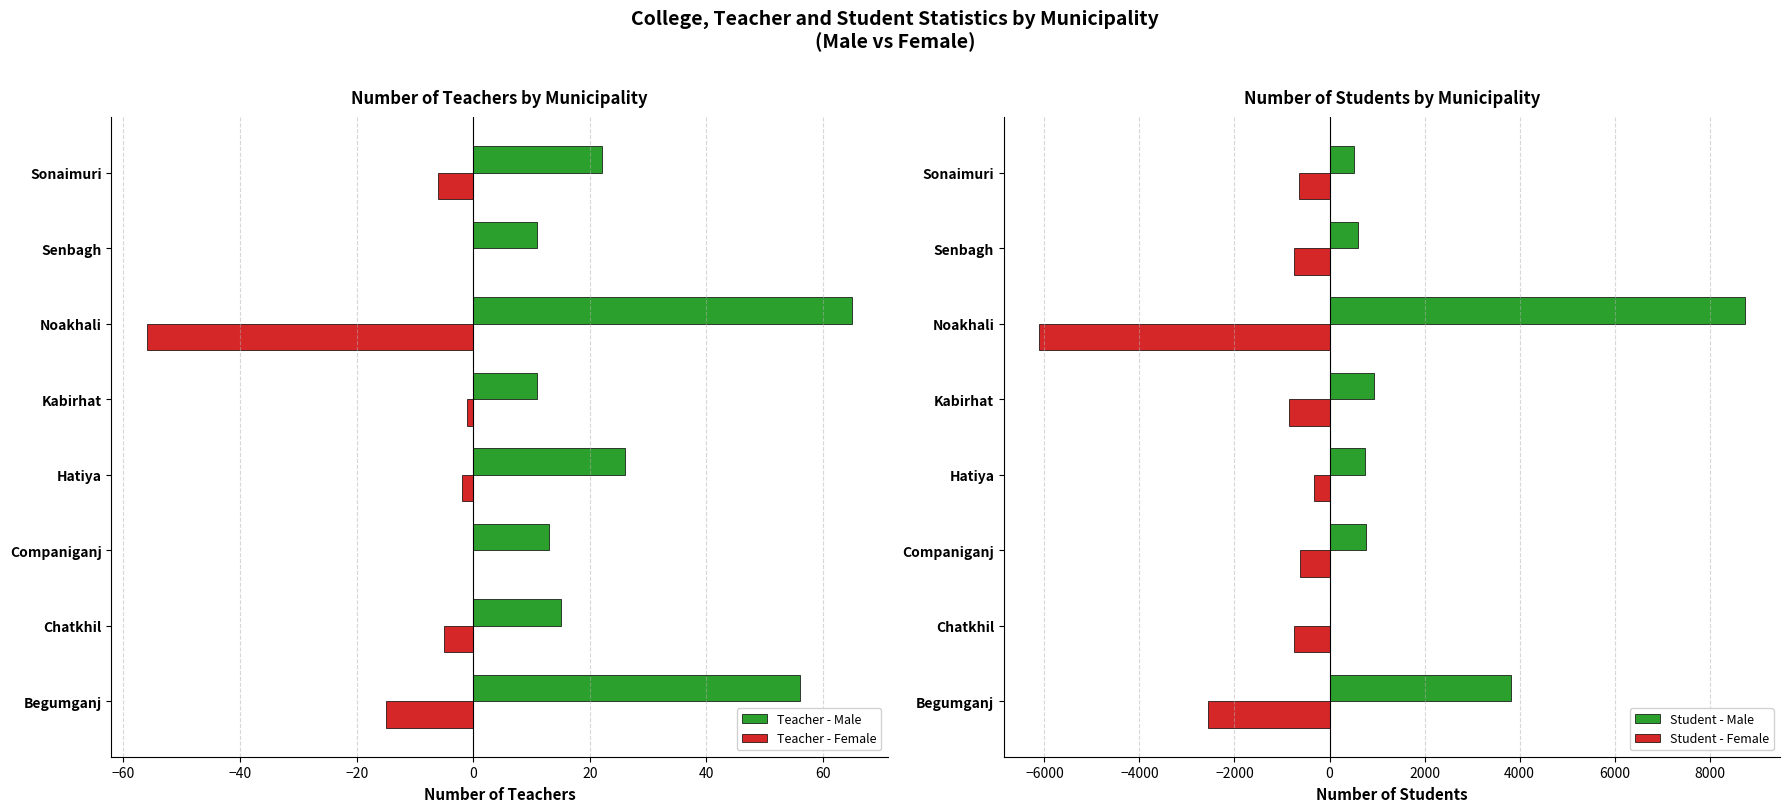

Where is Teacher - Male nearest to the value 38?

Hatiya